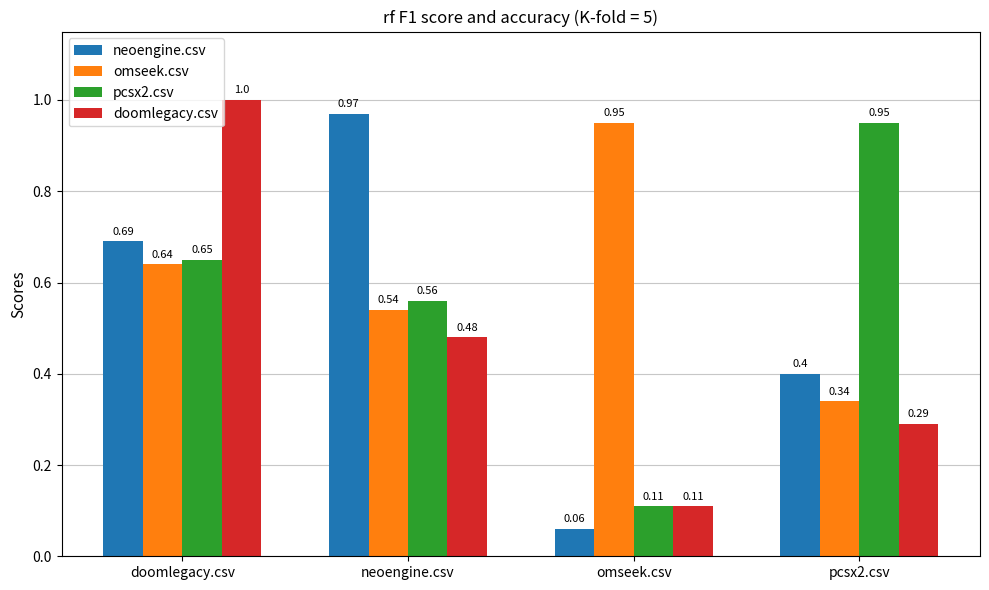

Where is neoengine.csv nearest to the value 0?

omseek.csv